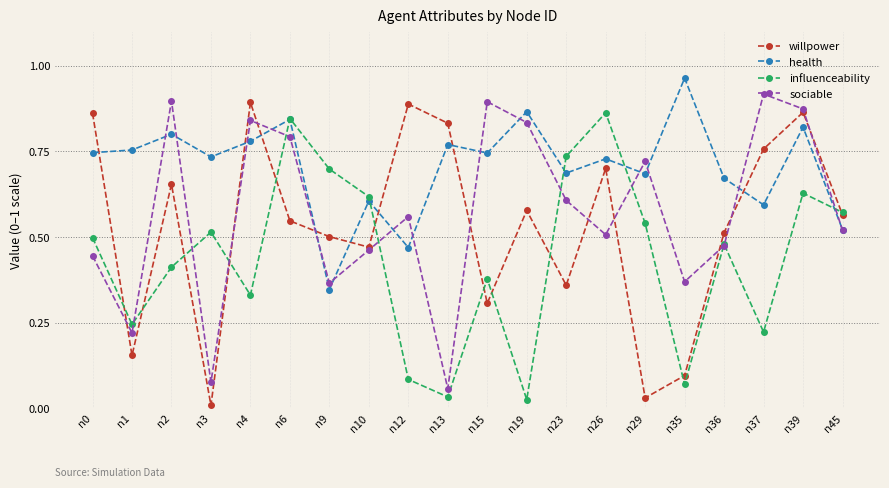

Rank the series at n2 from highest to lowest value.

sociable, health, willpower, influenceability